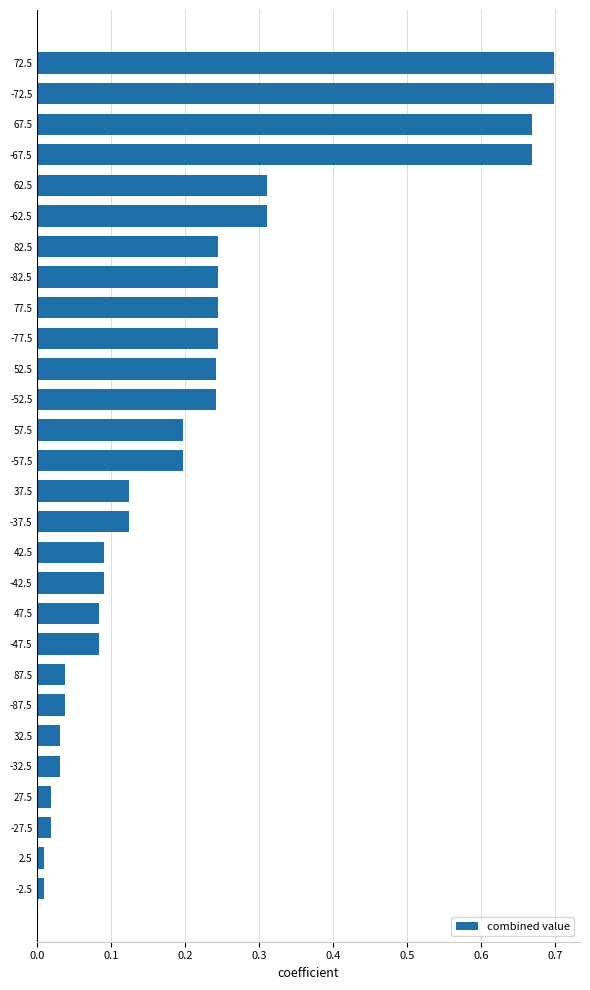

What is the label of the 28th bar from the bottom?

72.5